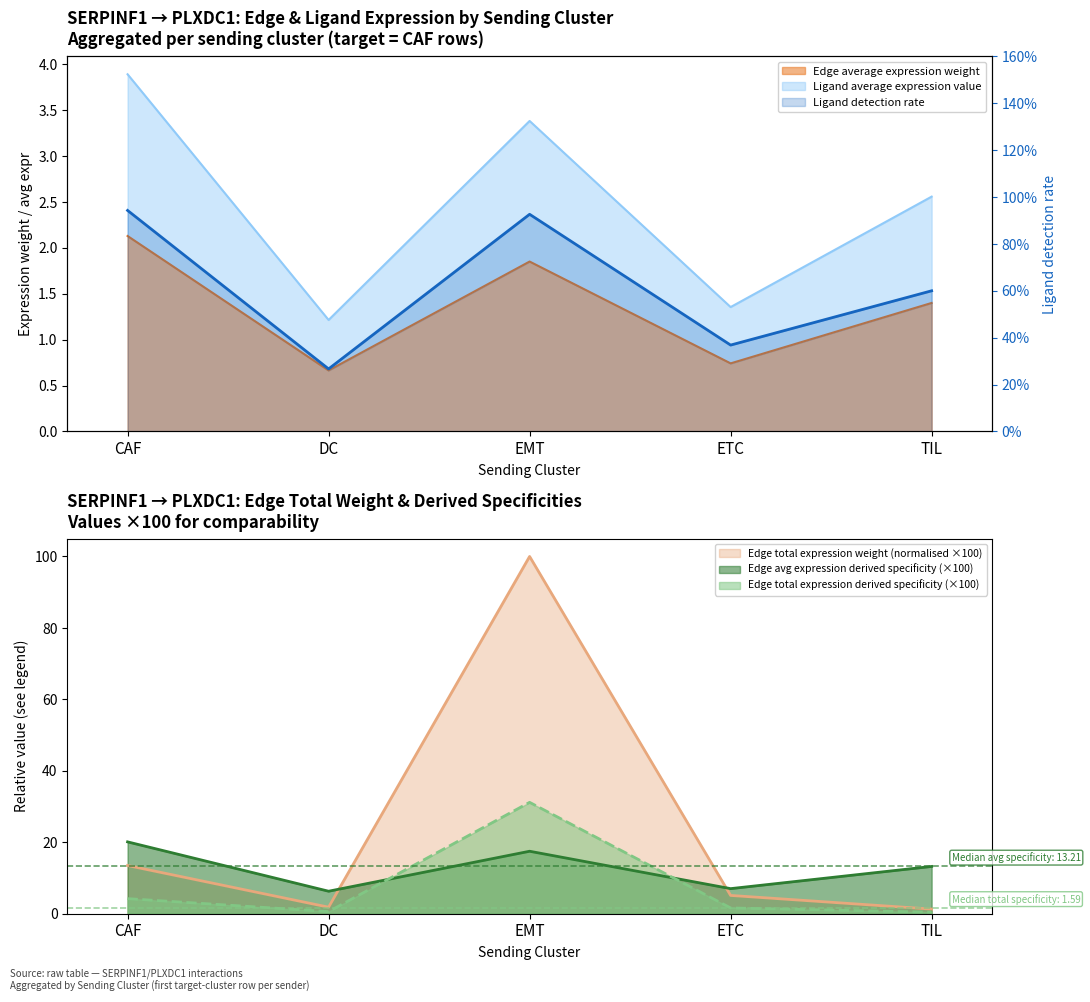

Where is the first local maximum?

EMT